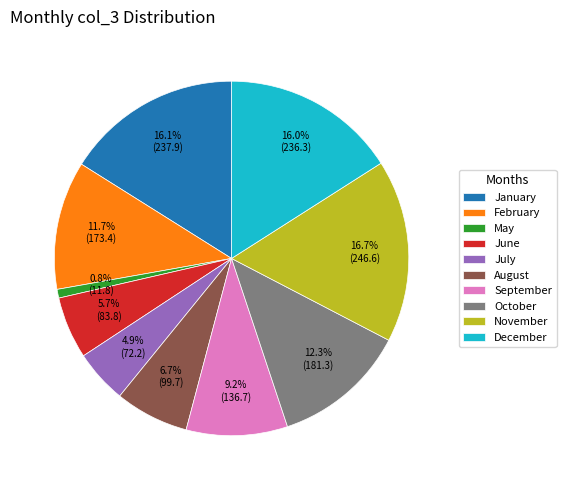

To the nearest percent, what portion does January represent?

16%